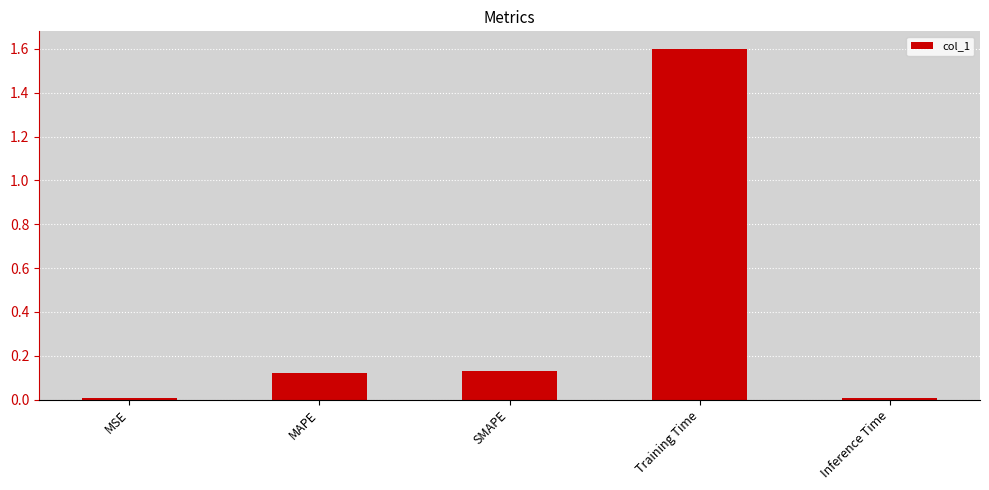

Which has a higher value, Training Time or MSE?

Training Time